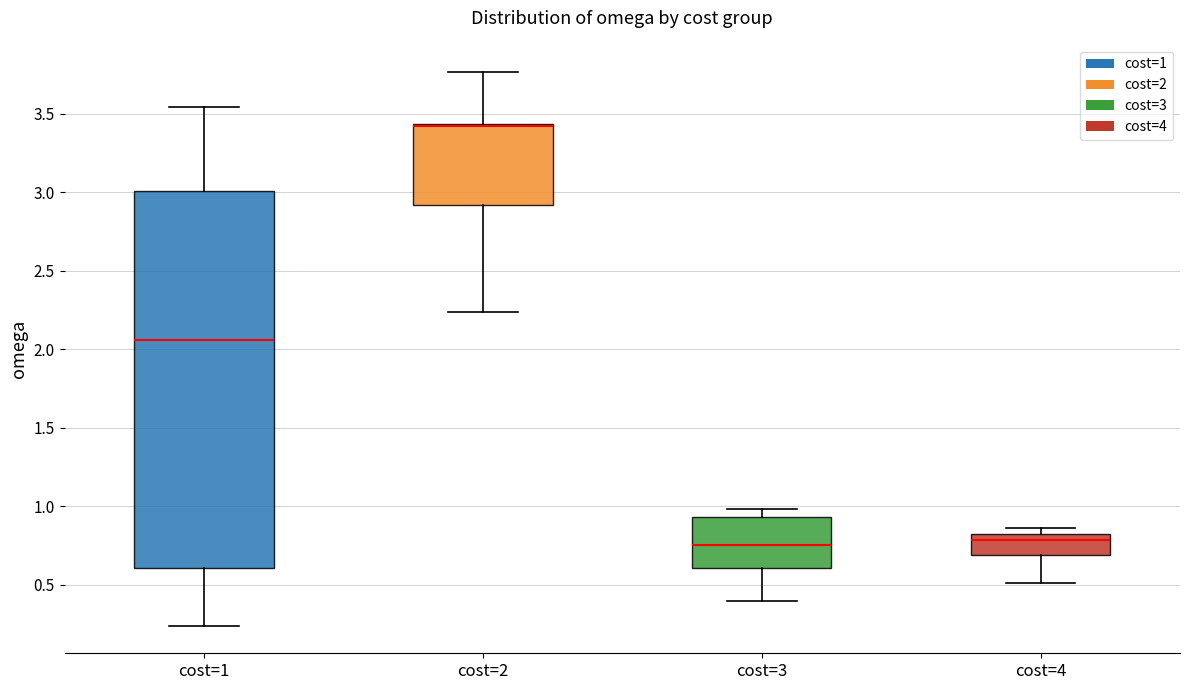

Where is the lower edge of the box for cost=4 on the y-axis? The values are not printed on the chart, so give them approximately, as read against the axis.

0.70